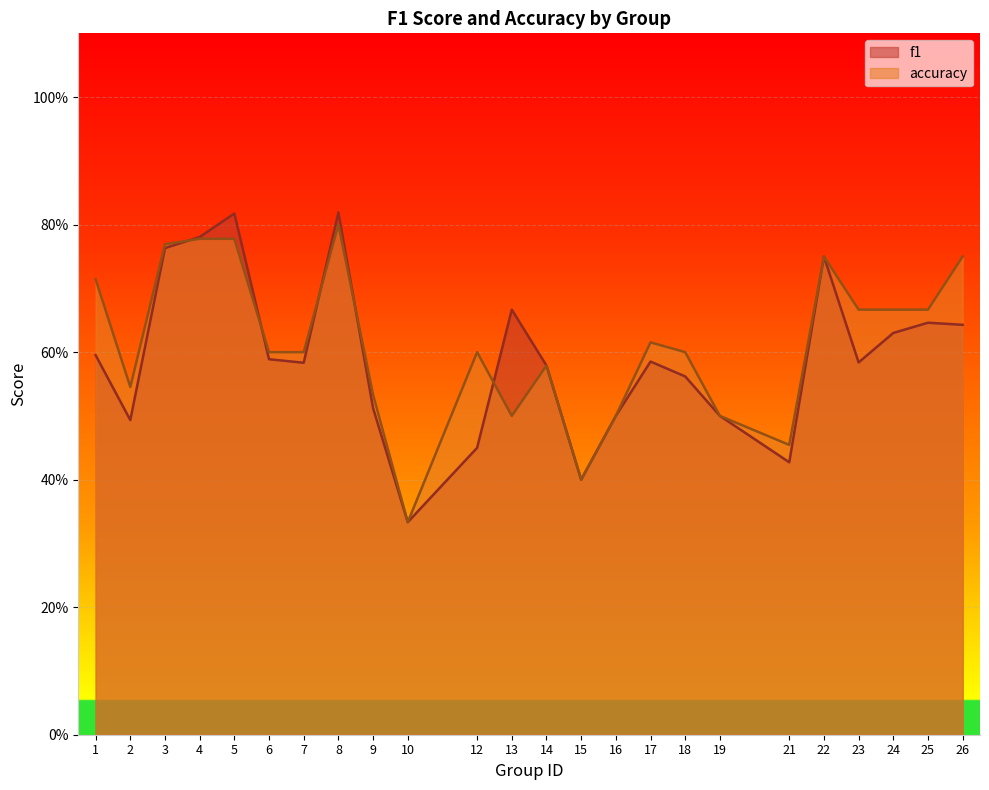

What is the maximum value shown in the chart?

0.8